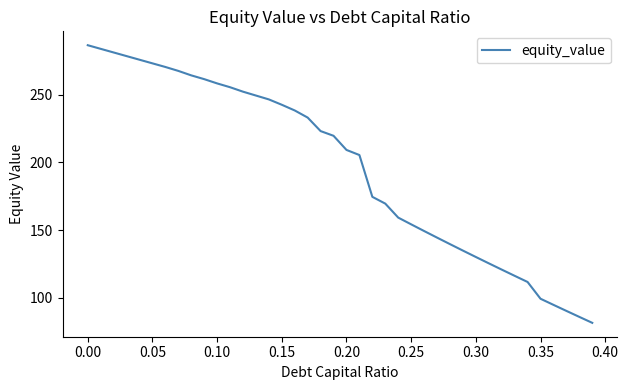

What is the maximum value shown in the chart?

286.7